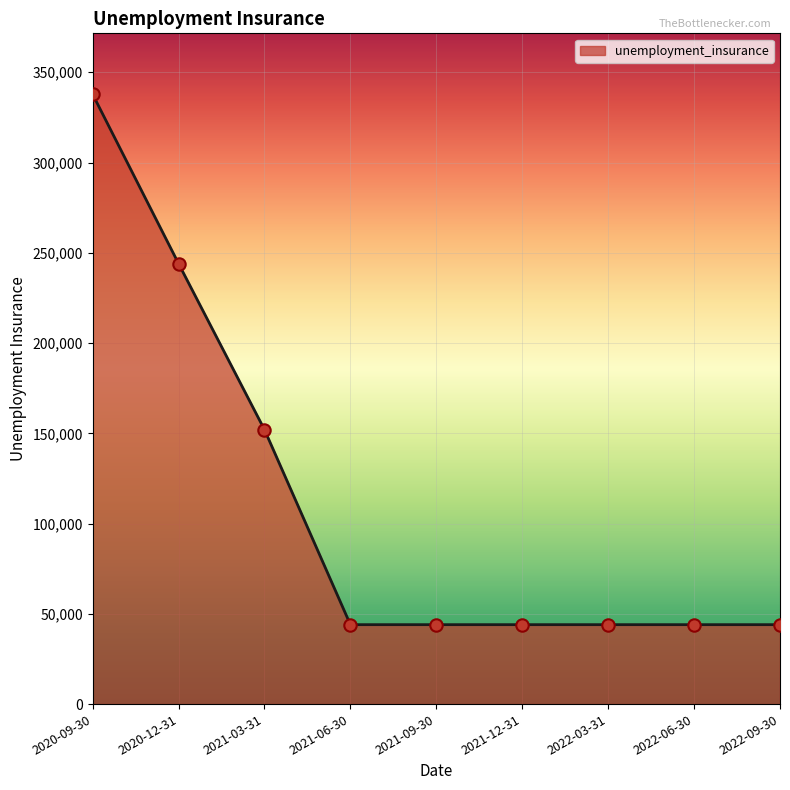

What is the change in value from 2020-12-31 to 2022-09-30?

-200000